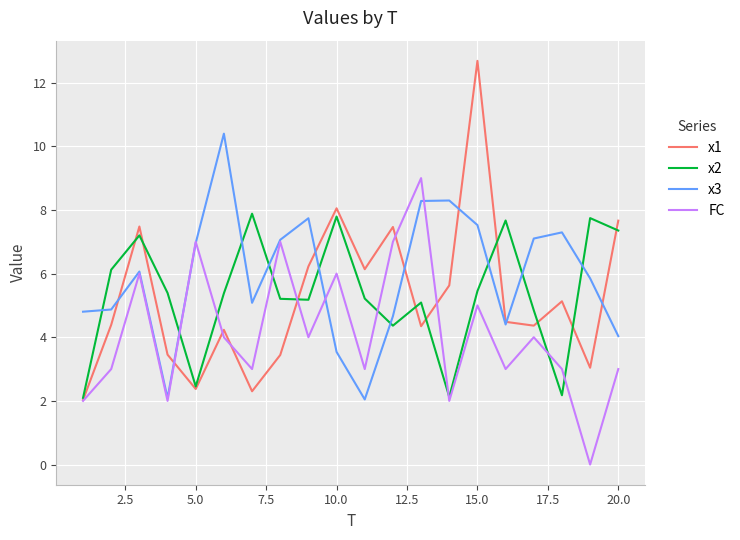

Rank the series by their maximum value, from highest to lowest.

x1, x3, FC, x2